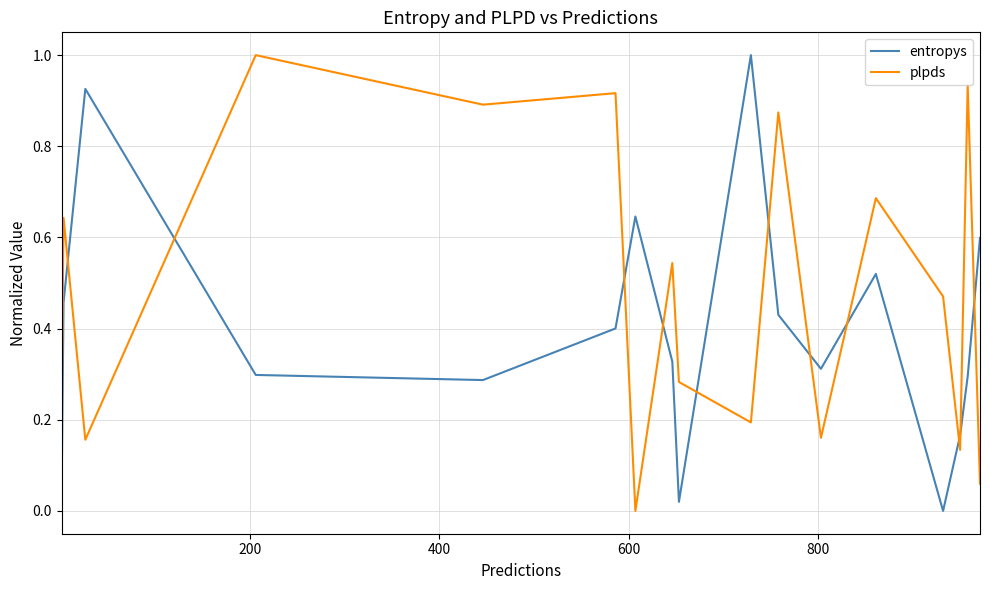

List the series in order of their overall mean, lowest first.

entropys, plpds